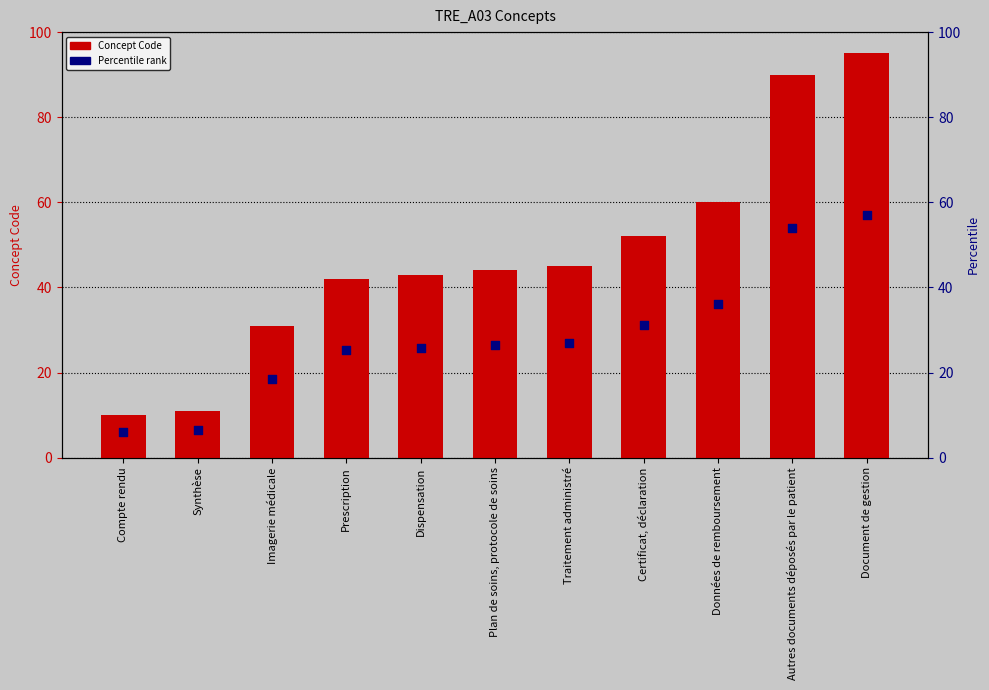

At how many categories does at least one series exceed 44?

5